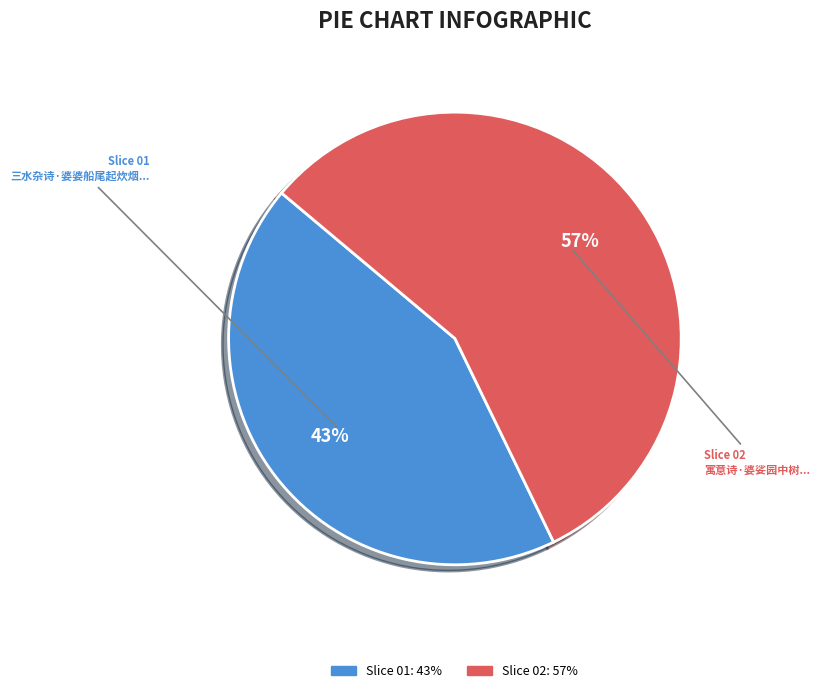

Is there any slice that represents more than half of the pie?

Yes